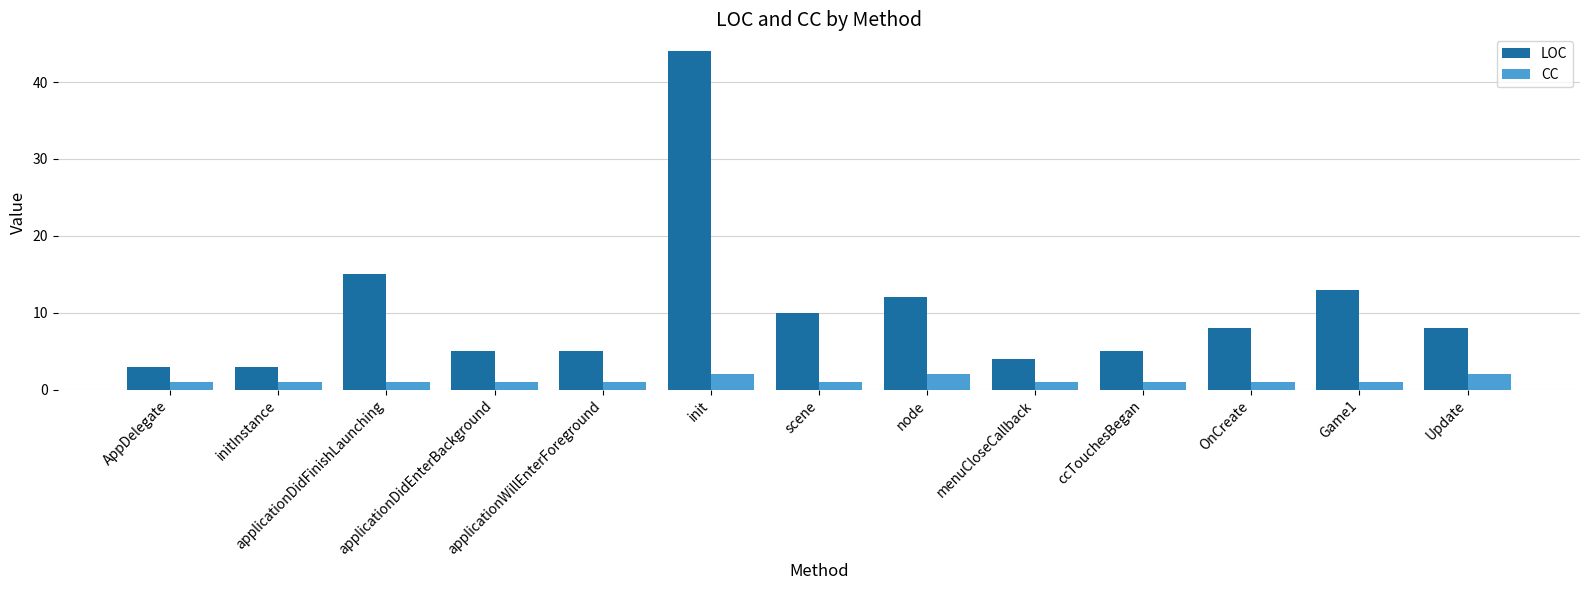

What position from the right is menuCloseCallback?

5